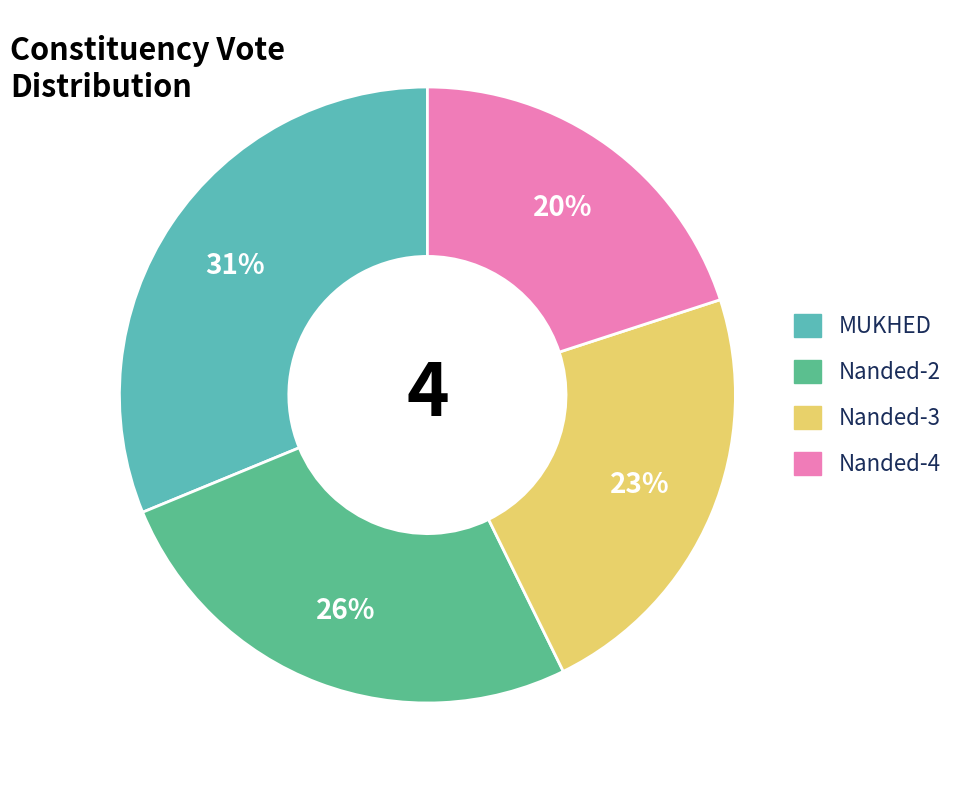

Does any single category account for the majority?

No